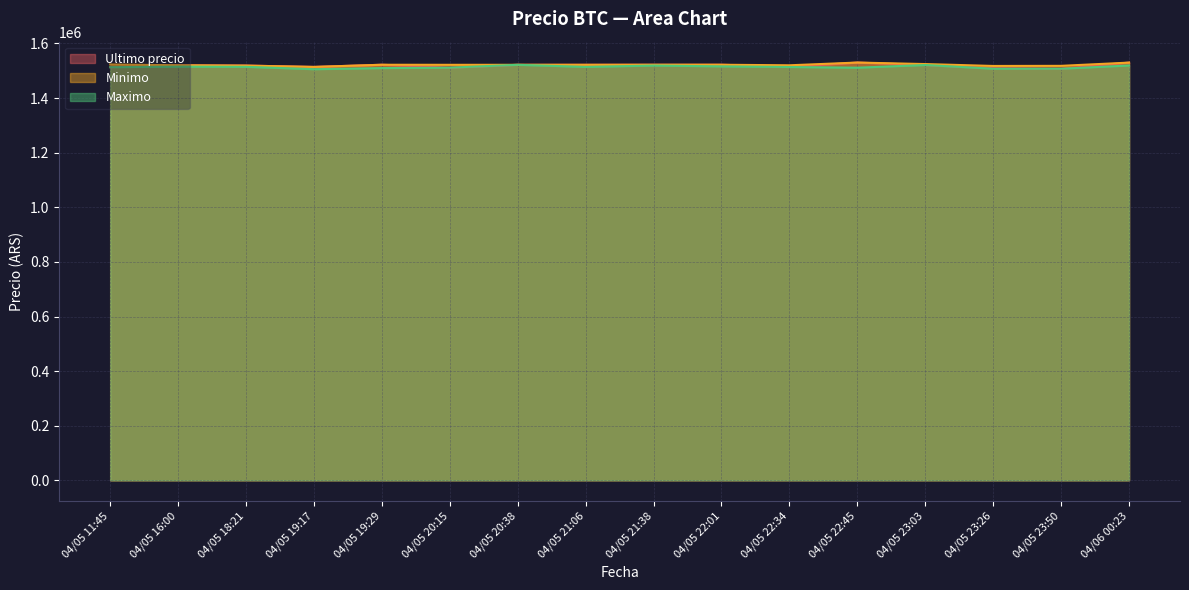

What is the average value of the Maximo series?

1513733.1